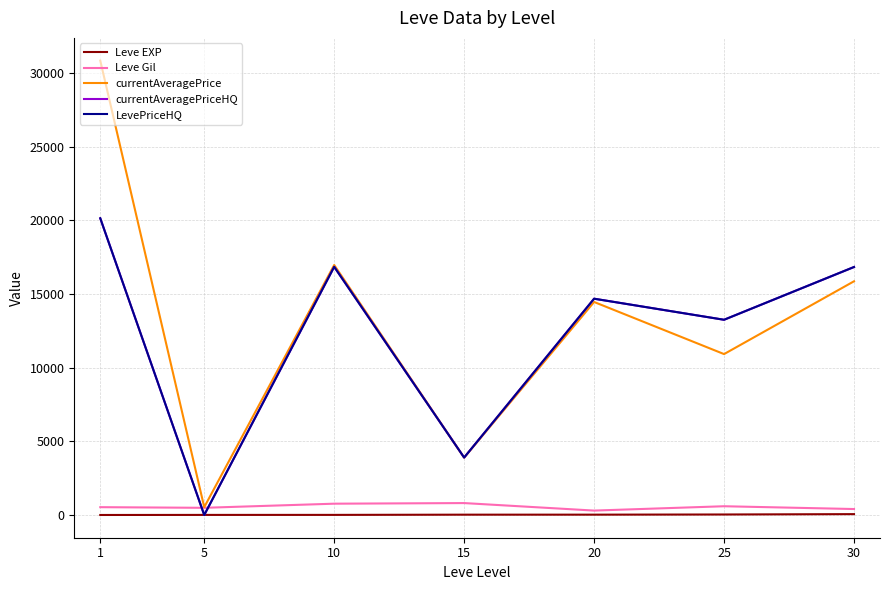

Is this an area chart (filled region under the line)?

No